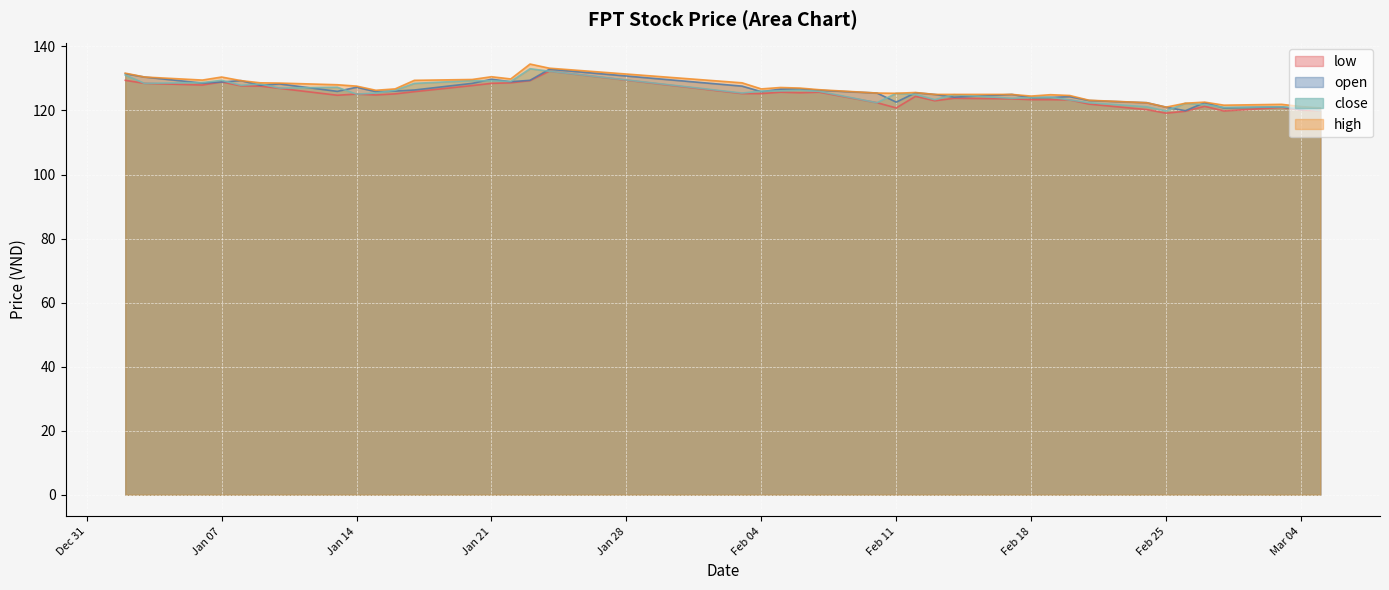

Which series has the widest spread of values?

high